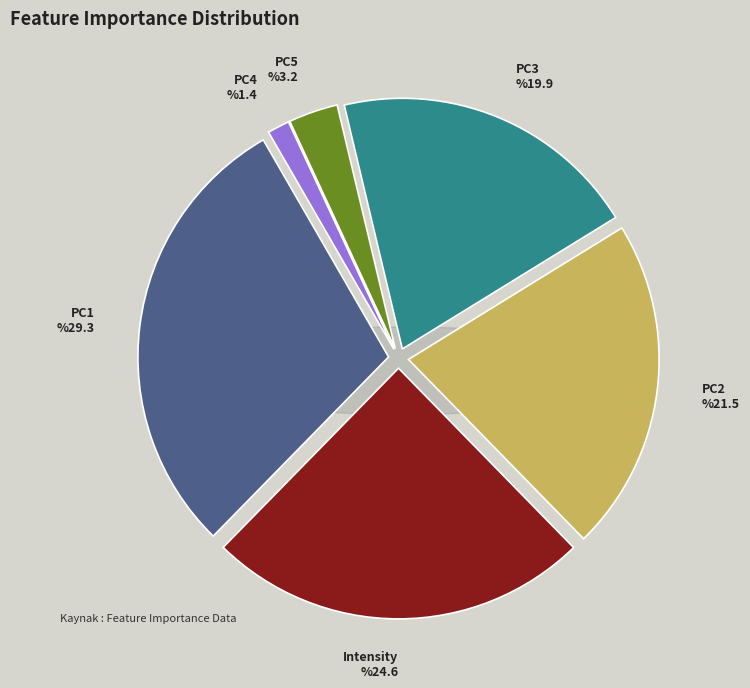

Is there a majority slice in this chart?

No